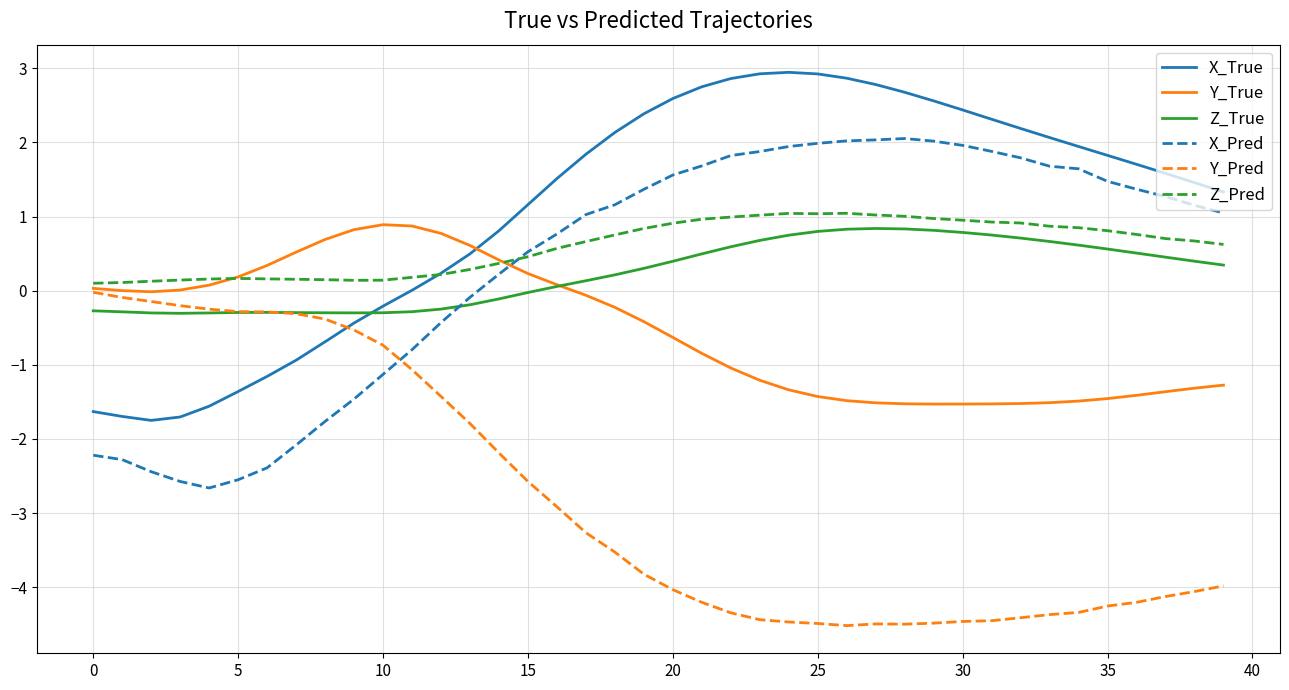

Which series ends up on top after the final intersection of X_True and Y_True?

X_True